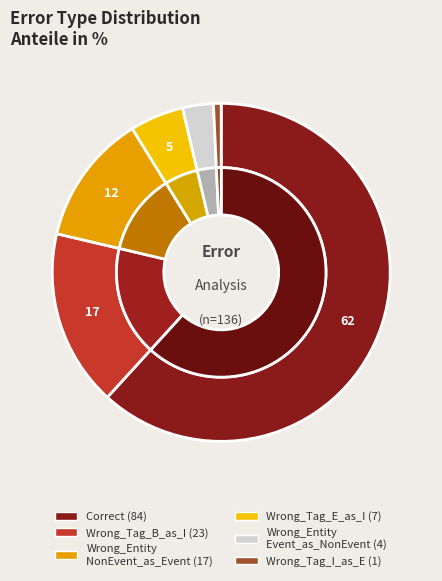

Combined, what portion of the pie is Correct and Wrong_Tag_B_as_I?

78.7%